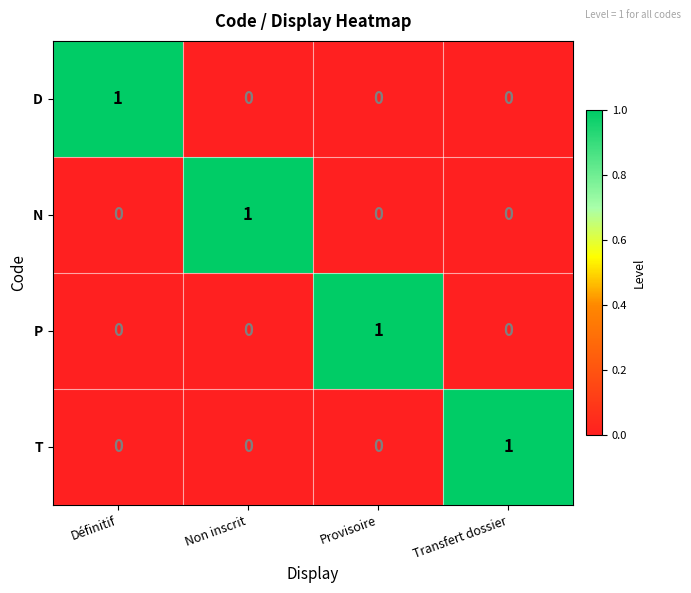

How many values in P are above zero?

1